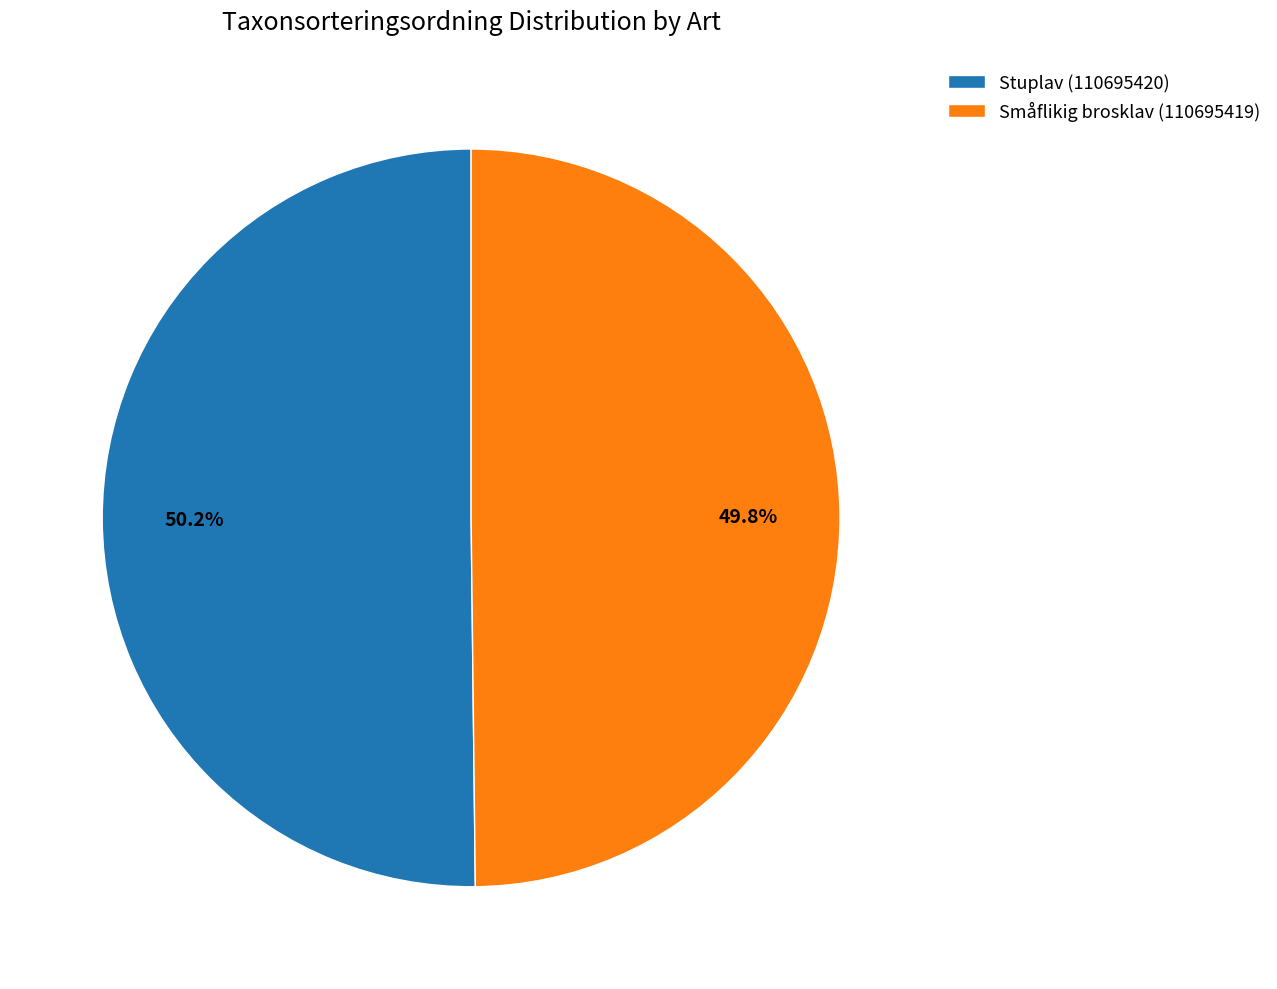

What is the ratio of the value at Stuplav (110695420) to the value at Småflikig brosklav (110695419)?

1.0